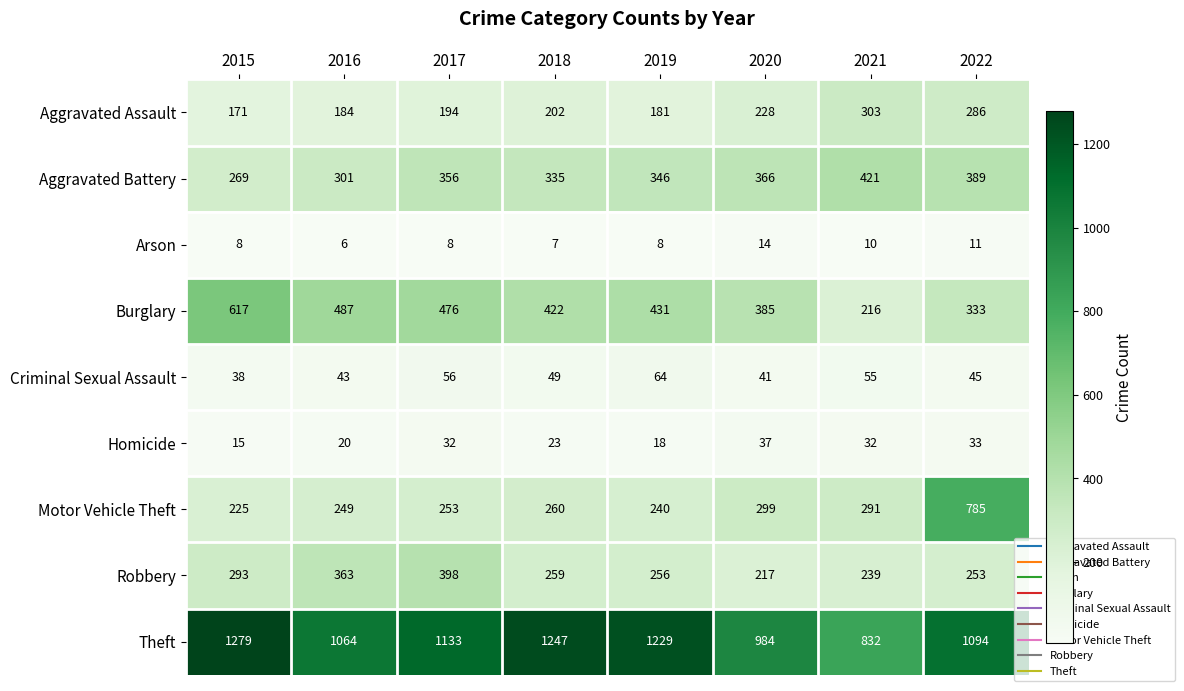

Which series has the widest spread of values?

Motor Vehicle Theft